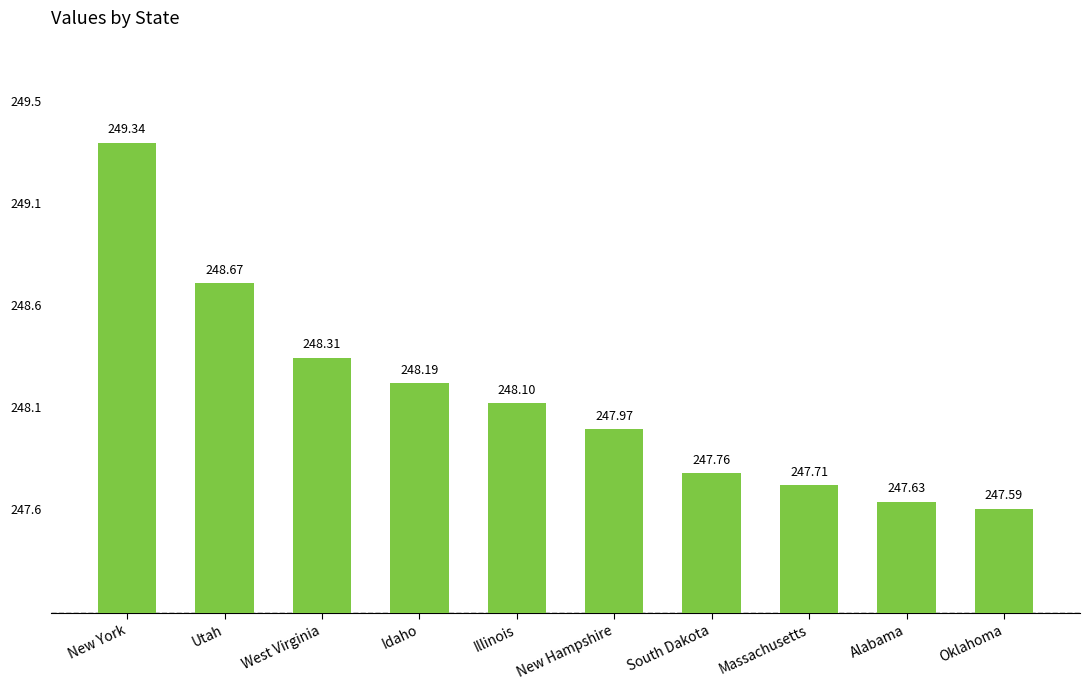

List the labels in order of value, smallest first.

Oklahoma, Alabama, Massachusetts, South Dakota, New Hampshire, Illinois, Idaho, West Virginia, Utah, New York